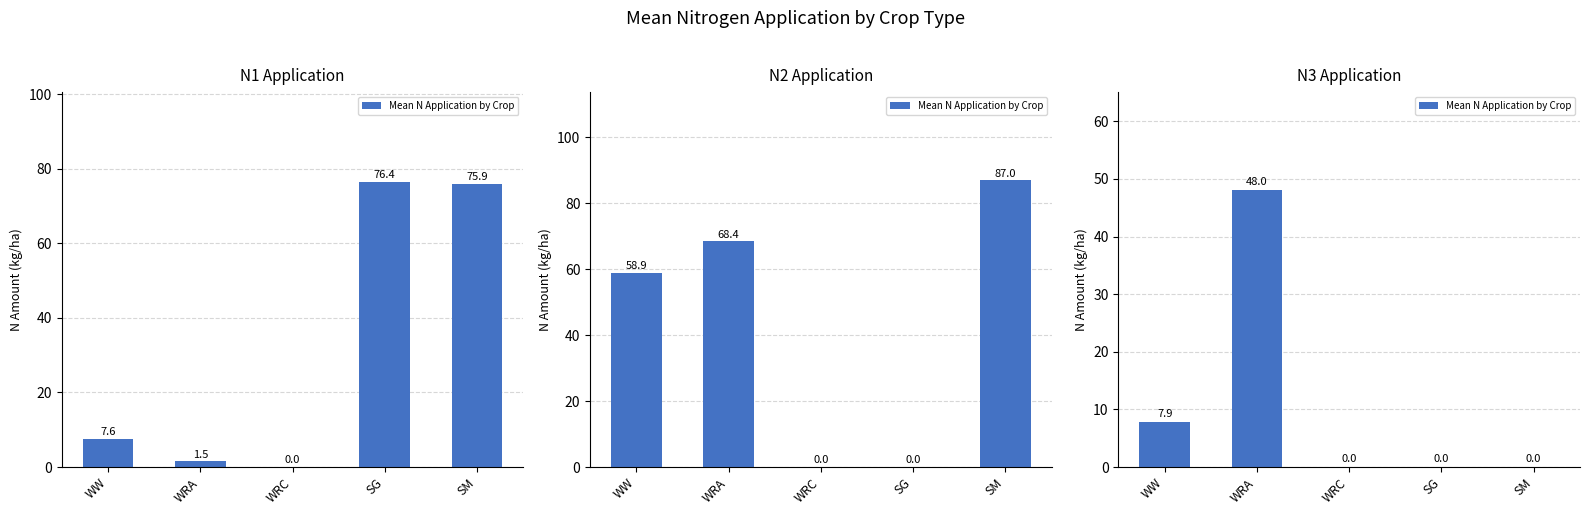

Which category has the lowest value across all series?

WRC